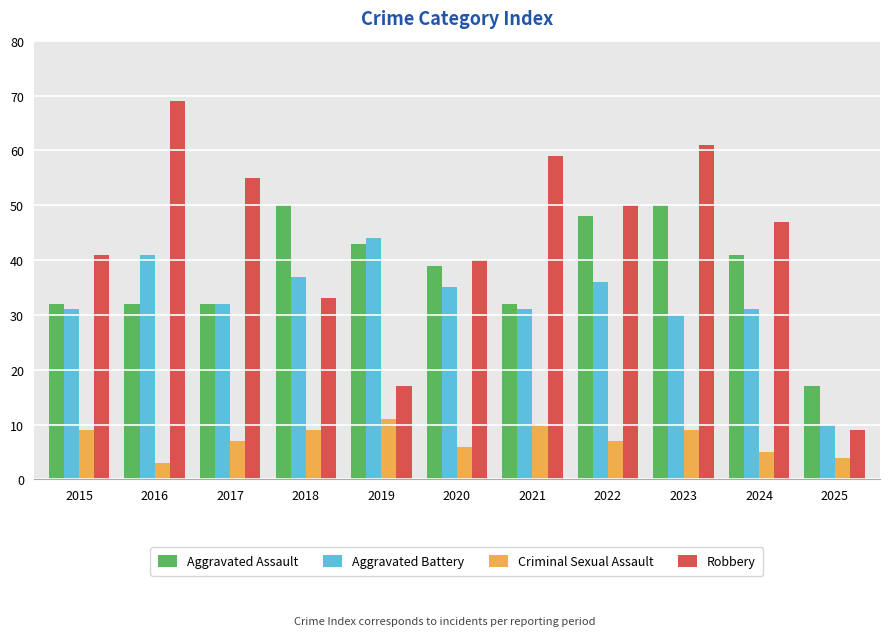

At how many categories does at least one series exceed 10?

11